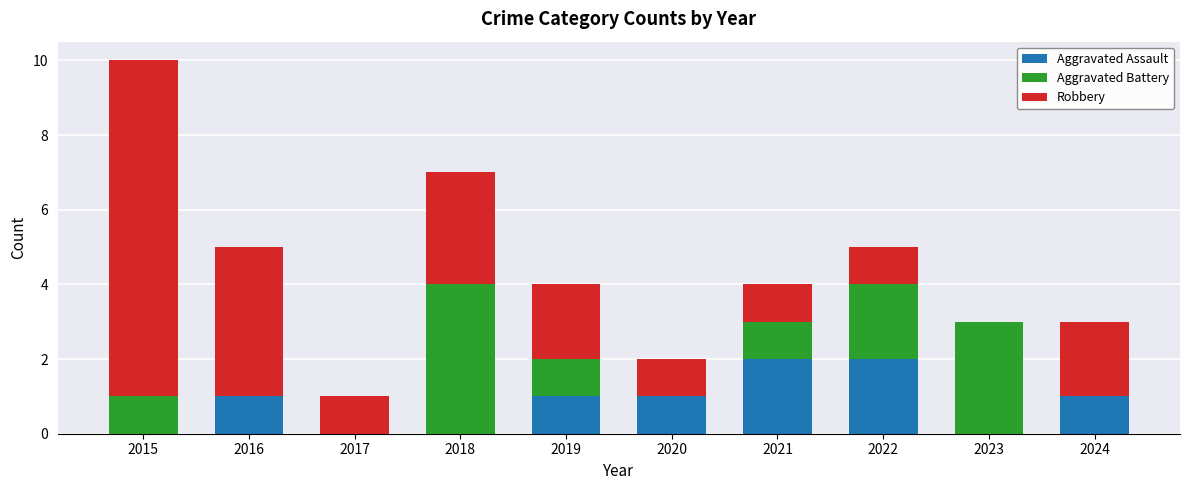

The value of Aggravated Assault at 2015 is -1. True or false?

False